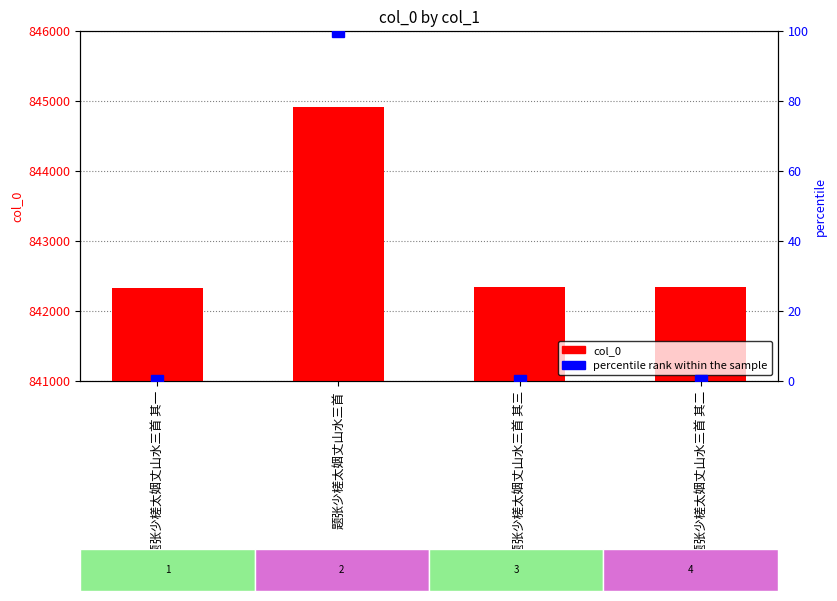

What is the sum of all col_0 values?

3371925.0